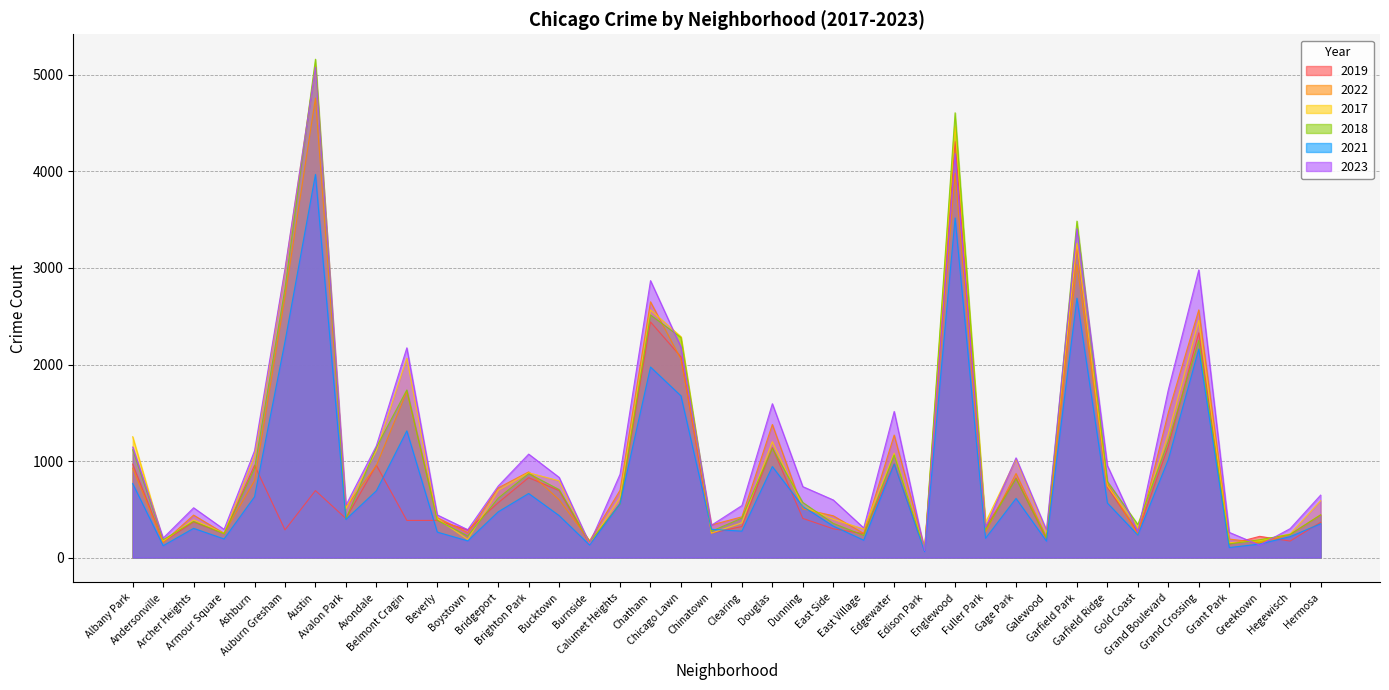

Is the value of 2021 at Chatham greater than the value of 2017 at Fuller Park?

Yes